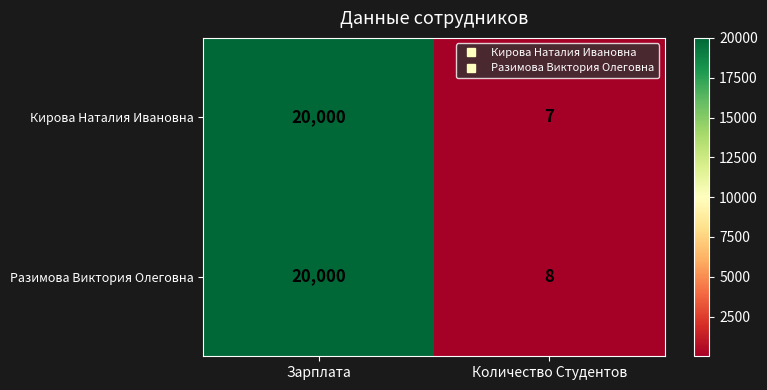

At which category is the sum across all series the highest?

Зарплата